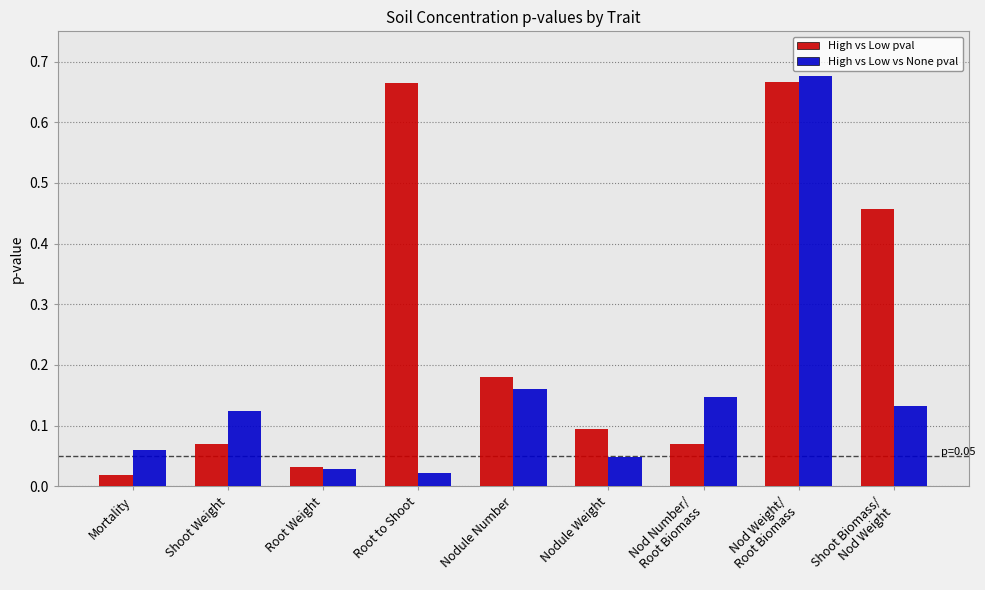

The value of High vs Low pval at Shoot Weight is 0.0. True or false?

False